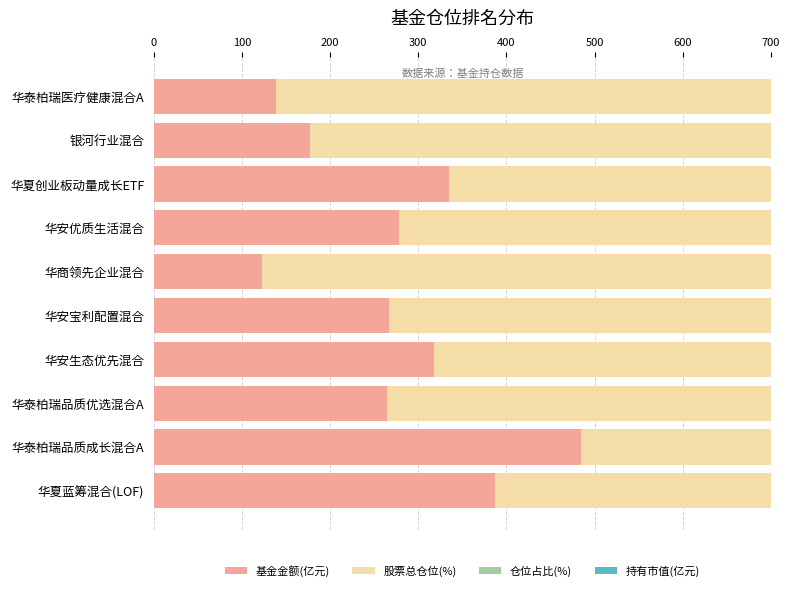

The 持有市值(亿元) series shows 426.1 at 9. True or false?

True